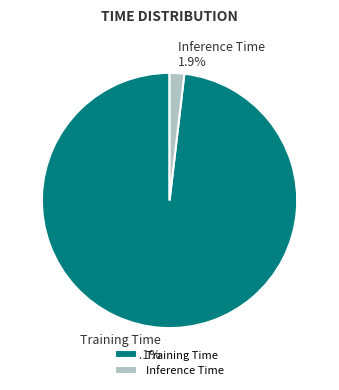

To the nearest percent, what is the combined percentage of Inference Time and Training Time?

100%